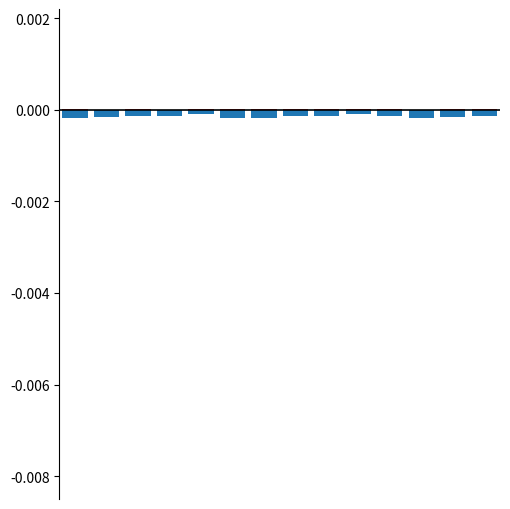

At which category is the sum across all series the highest?

9